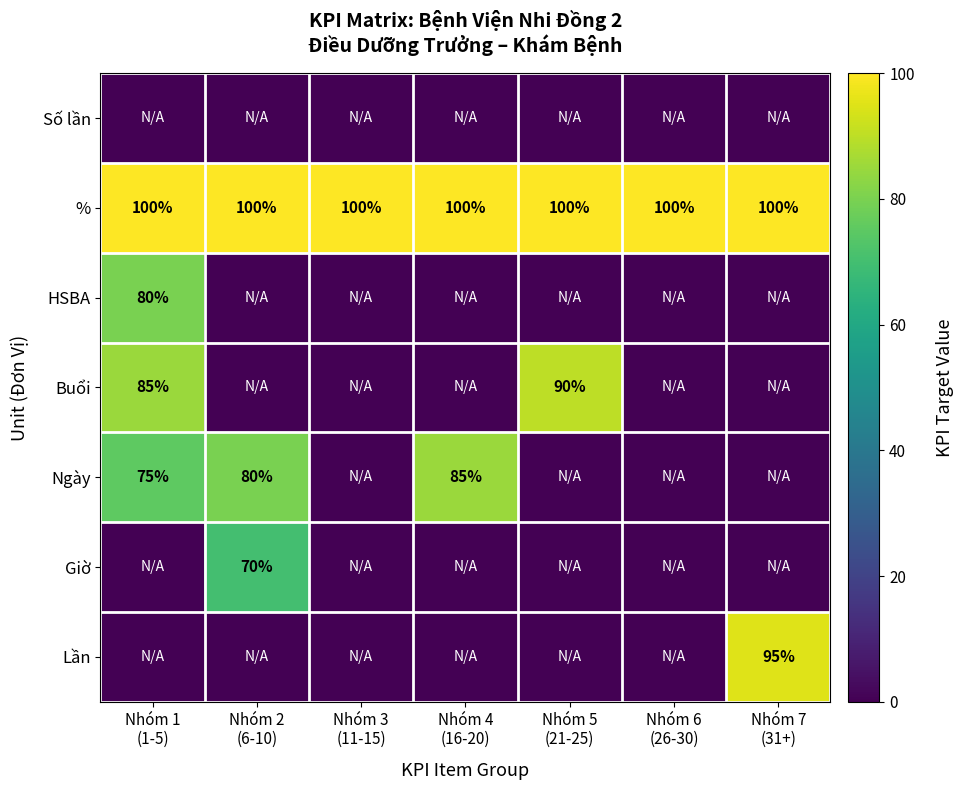

At how many categories does at least one series exceed 27?

7